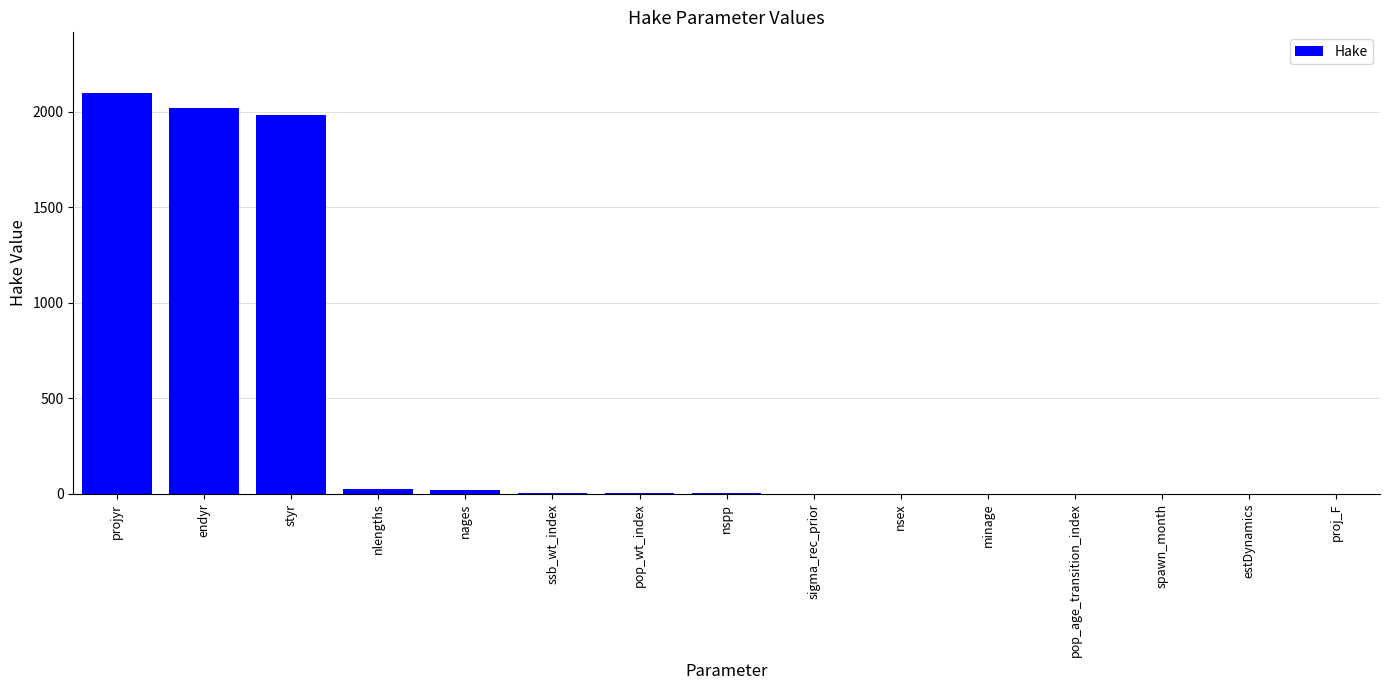

What is the maximum value shown in the chart?

2100.0